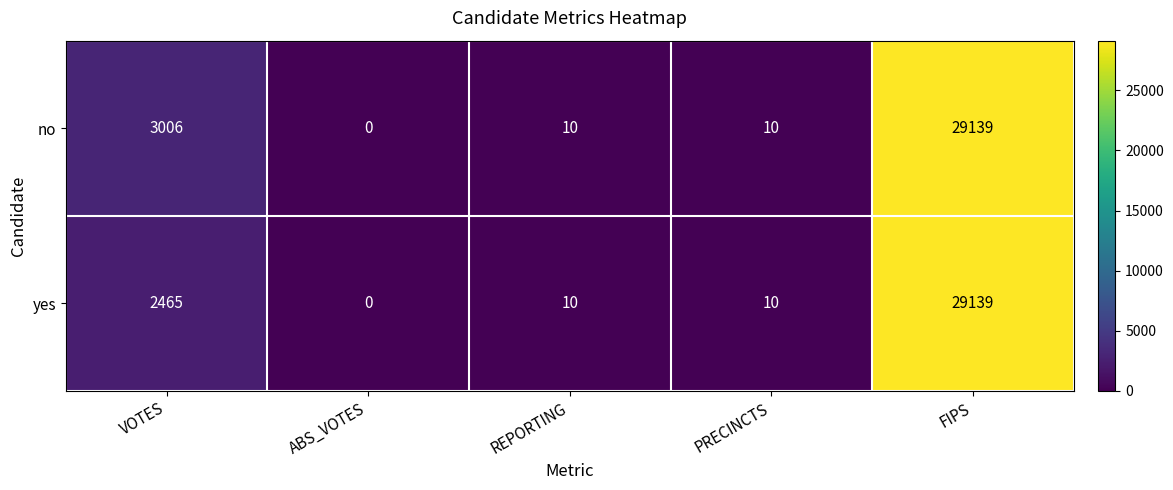

Where is yes nearest to the value 14569?

VOTES